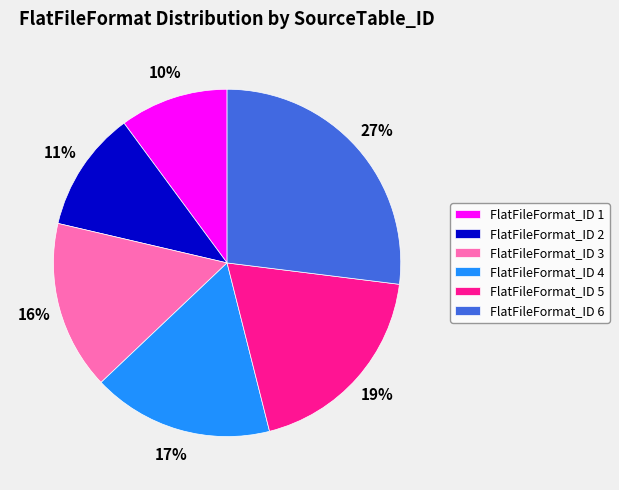

Which has a higher value, FlatFileFormat_ID 4 or FlatFileFormat_ID 3?

FlatFileFormat_ID 4